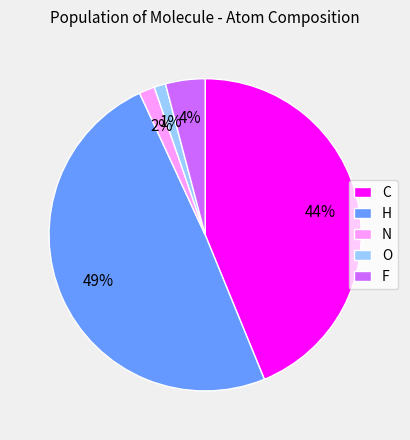

What percentage is the O slice, to the nearest percent?

1%